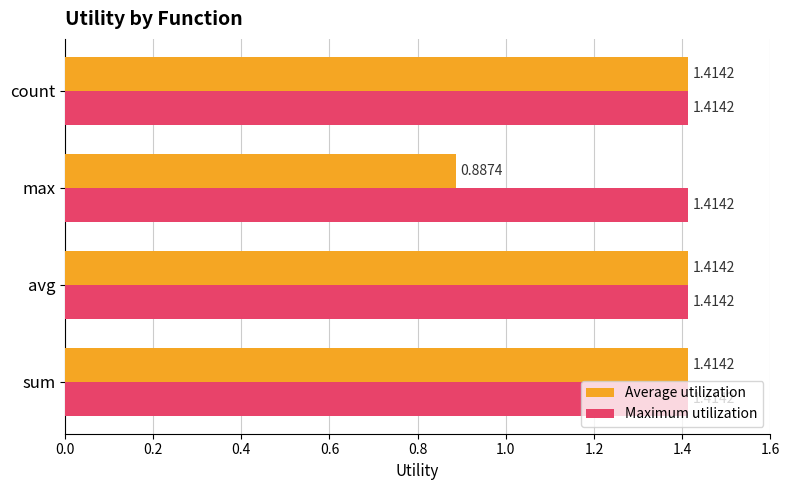

Where is Average utilization nearest to the value 1?

max